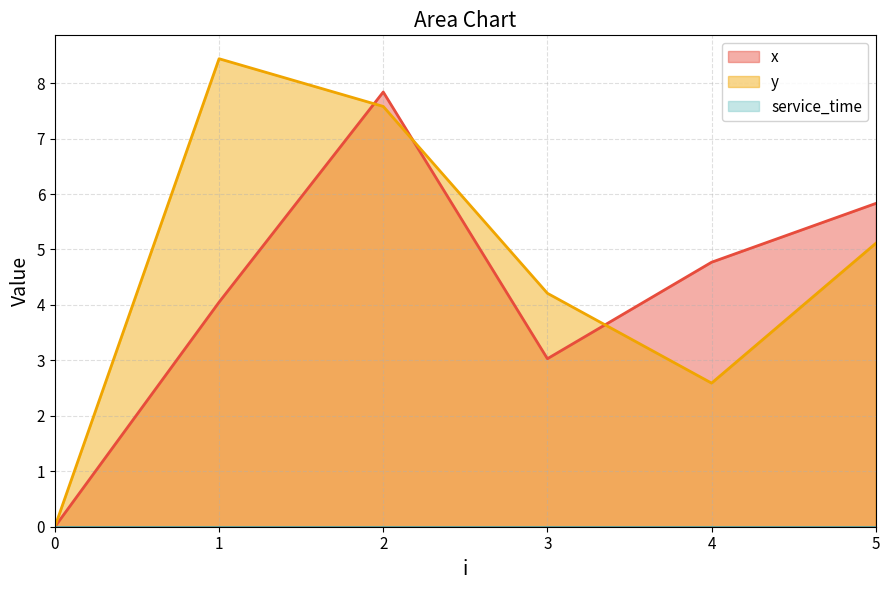

What is the value of the y point at the 4th from the left?

4.2